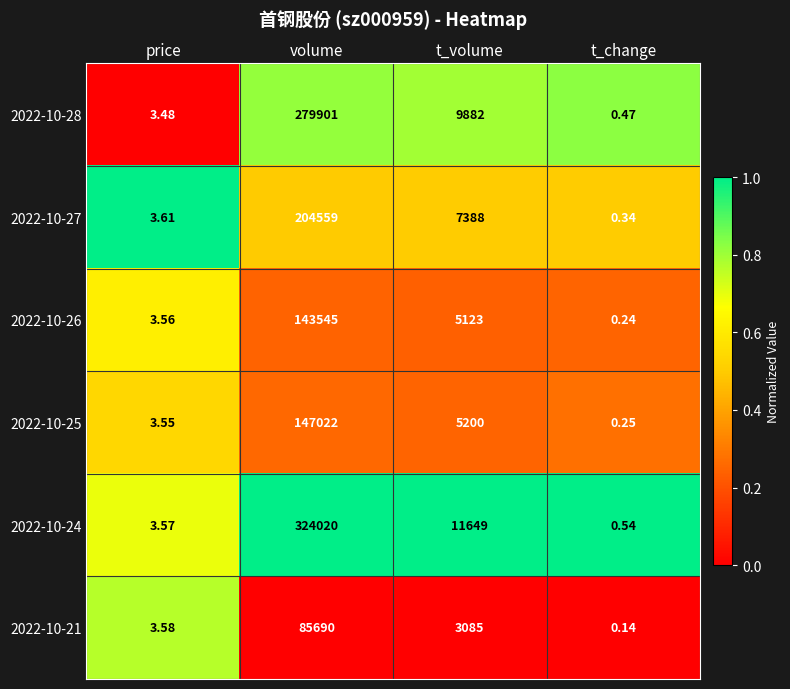

At which label does 2022-10-24 first exceed 11649?

volume